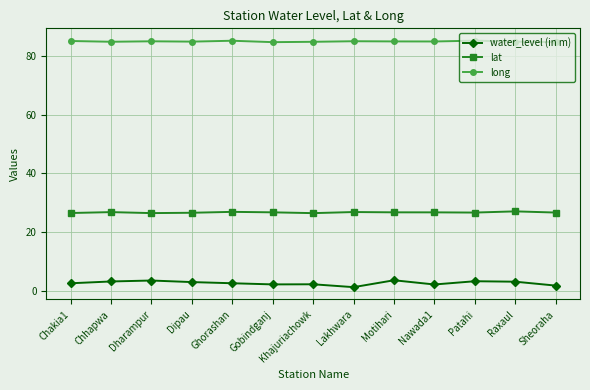

Where does the water_level (in m) series first go above 2?

Chakia1